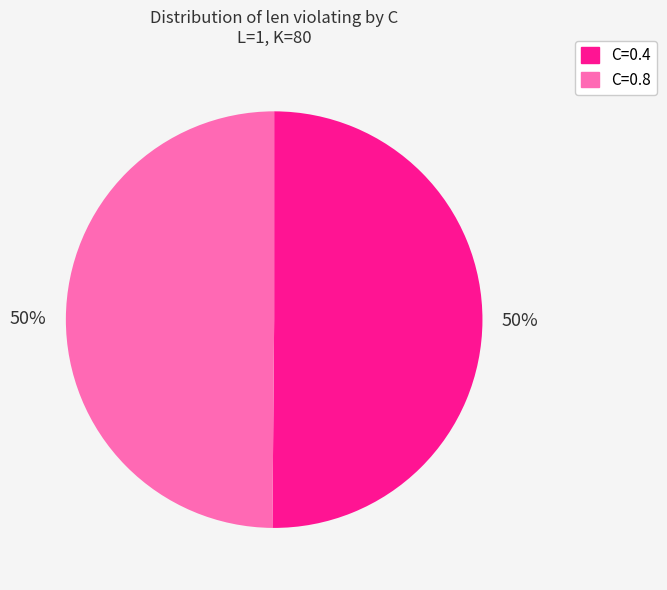

Count the number of slices in the pie.

2